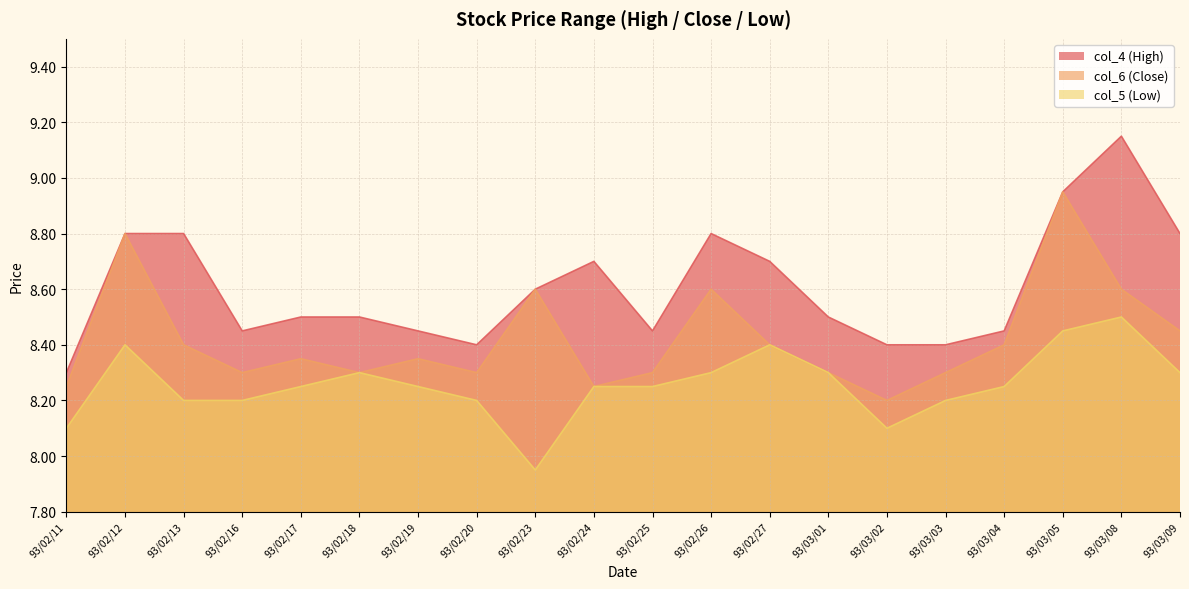

What is the sum of all col_5 (Low) values?

165.2